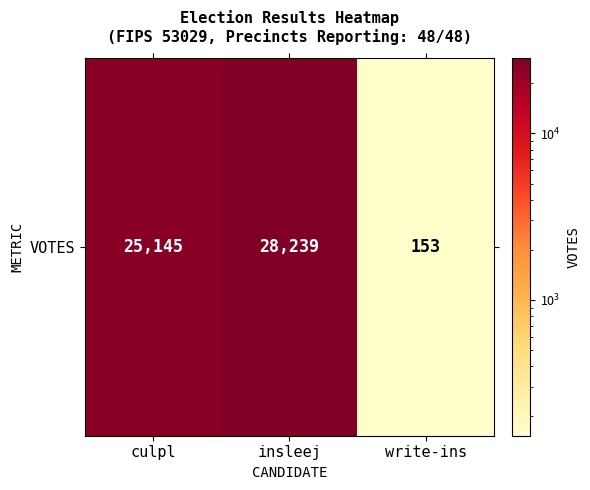

At which label does the data first exceed 25145?

insleej